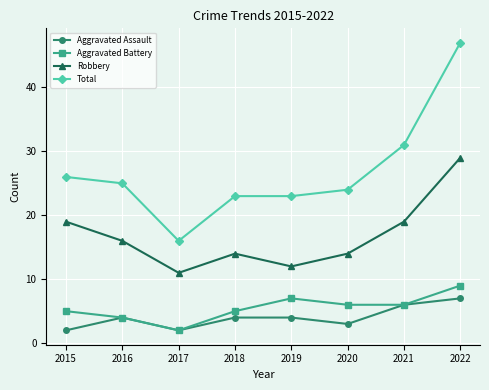

The value of Robbery at 2016 is 16. True or false?

True